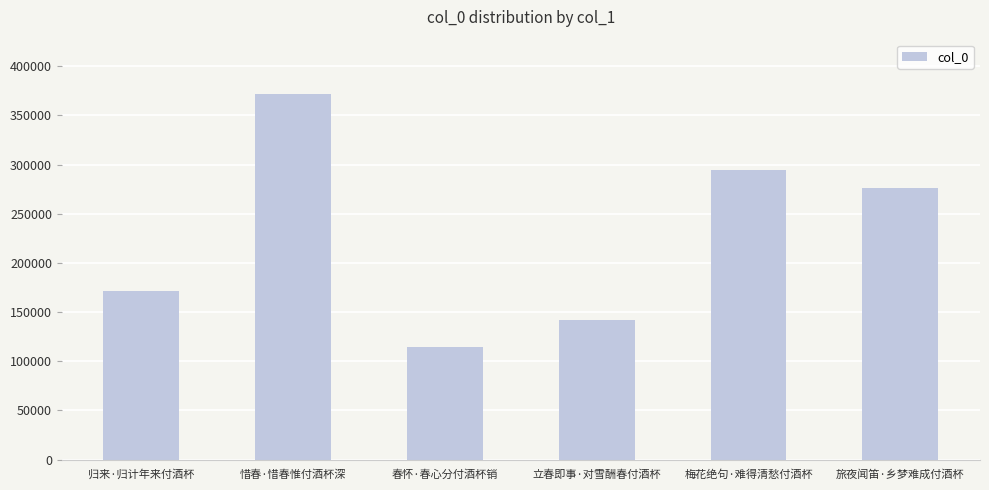

How many data points are less than 276207?

3